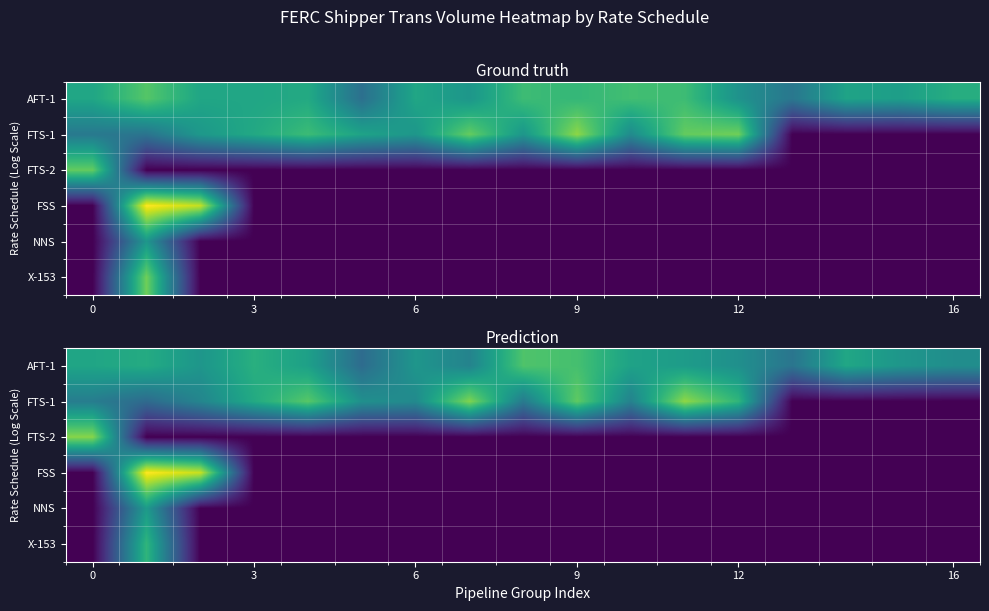

What is the total value across all series at 9?

16.3